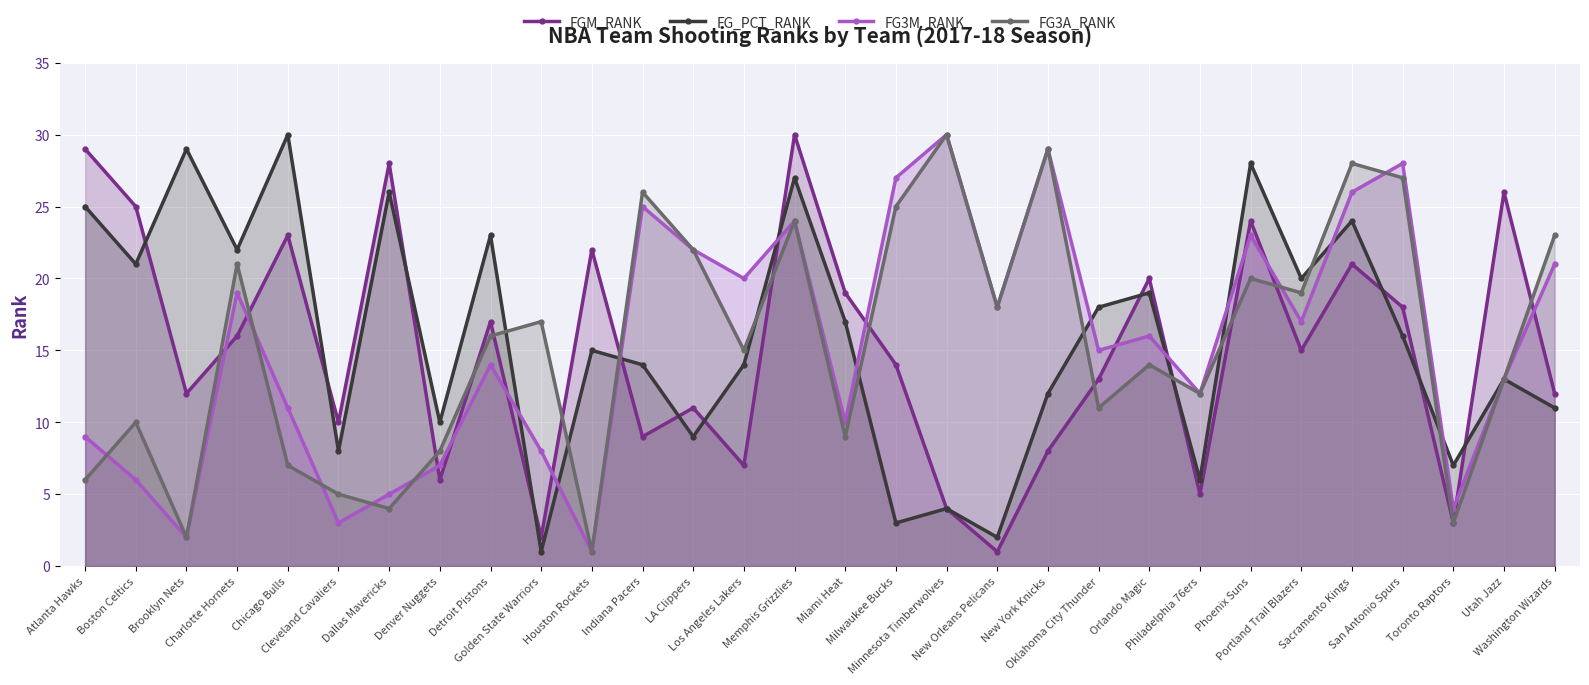

Reading left to right, list all the values displayed in this chart.

FGM_RANK: 29	25	12	16	23	10	28	6	17	2	22	9	11	7	30	19	14	4	1	8	13	20	5	24	15	21	18	3	26	12
FG_PCT_RANK: 25	21	29	22	30	8	26	10	23	1	15	14	9	14	27	17	3	4	2	12	18	19	6	28	20	24	16	7	13	11
FG3M_RANK: 9	6	2	19	11	3	5	7	14	8	1	25	22	20	24	10	27	30	18	29	15	16	12	23	17	26	28	4	13	21
FG3A_RANK: 6	10	2	21	7	5	4	8	16	17	1	26	22	15	24	9	25	30	18	29	11	14	12	20	19	28	27	3	13	23